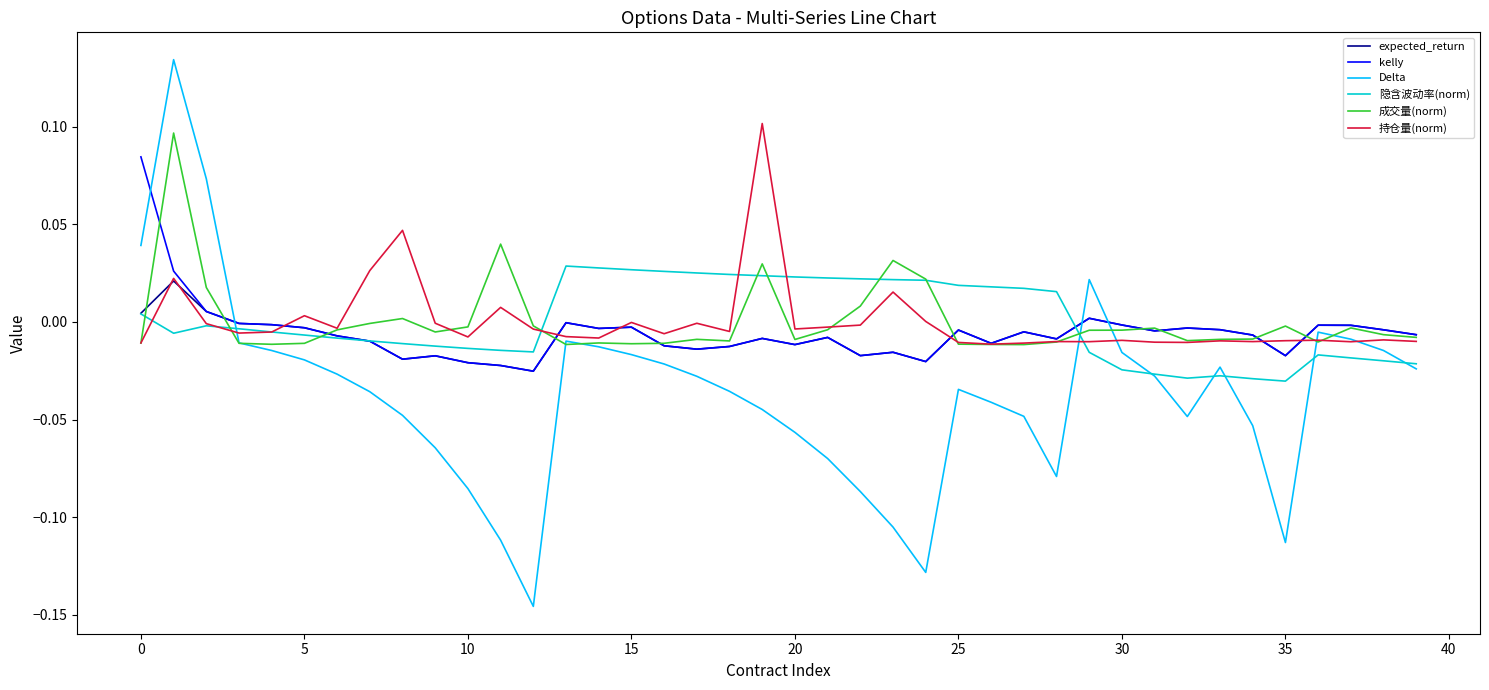

Which series has the widest spread of values?

Delta